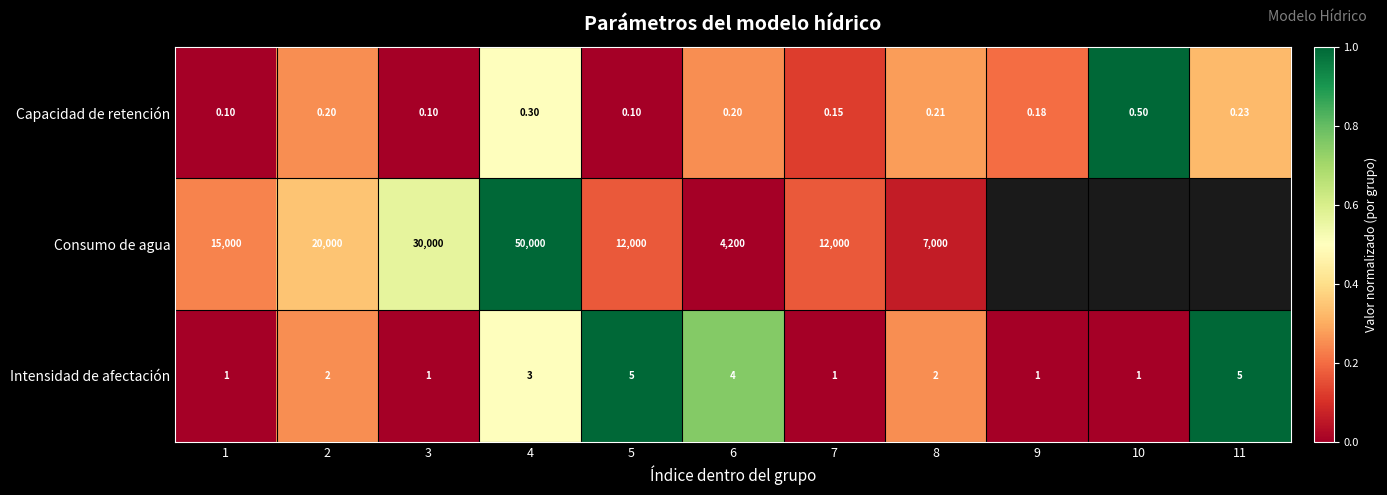

Which series changed the most between 2 and 3?

Consumo de agua